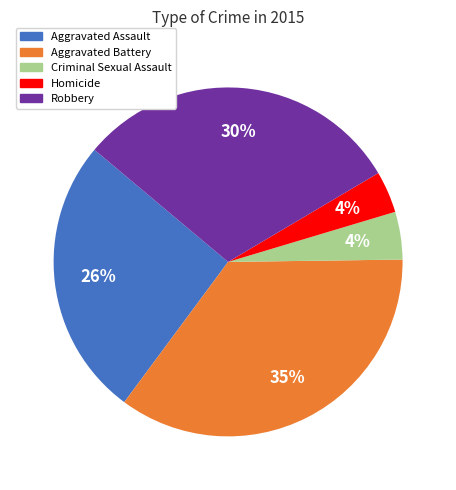

Combined, do Homicide and Robbery account for over 50%?

No